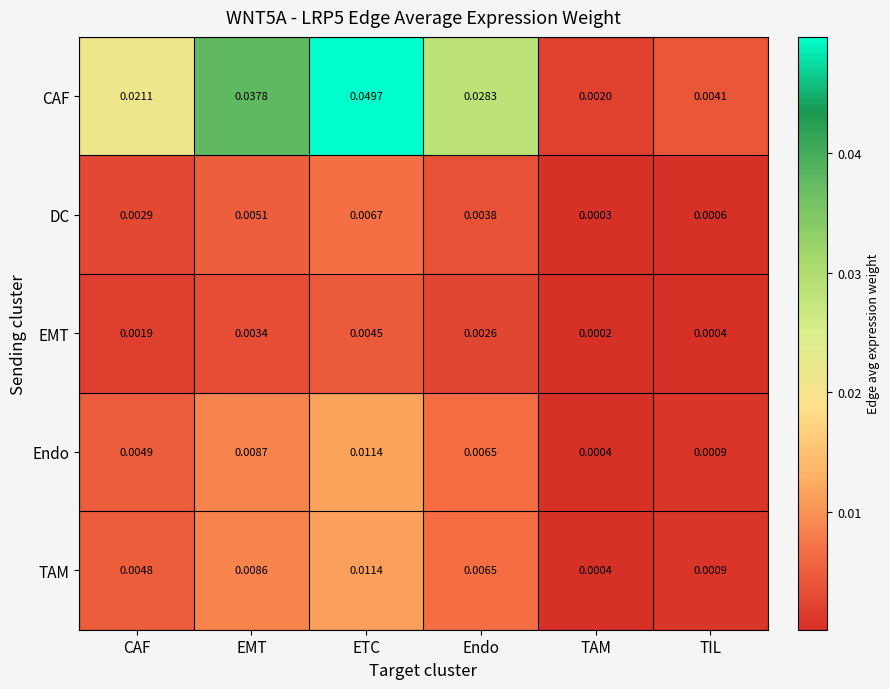

At CAF, list the series in order from smallest to largest.

EMT, DC, TAM, Endo, CAF